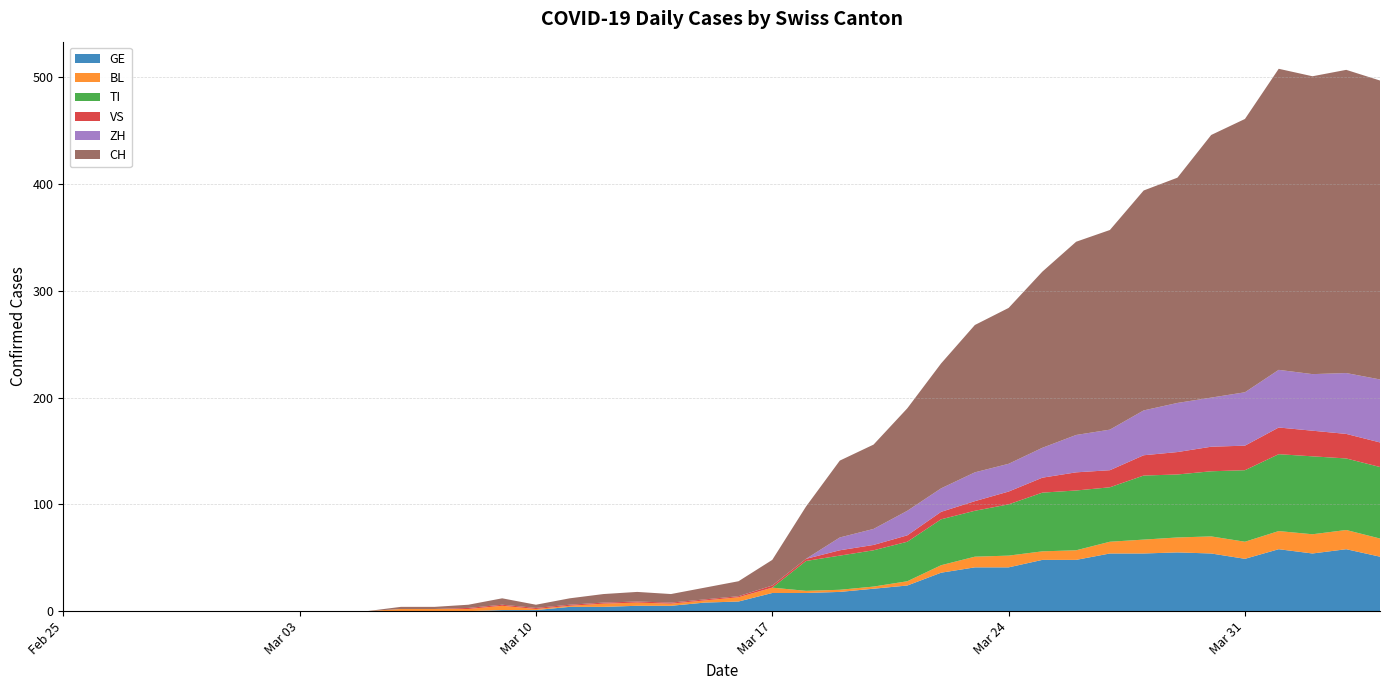

Reading right to left, what are all the values shown in this chart?

GE: 2020-04-04=51	2020-04-03=58	2020-04-02=54	2020-04-01=58	2020-03-31=49	2020-03-30=54	2020-03-29=55	2020-03-28=54	2020-03-27=54	2020-03-26=48	2020-03-25=48	2020-03-24=41	2020-03-23=41	2020-03-22=36	2020-03-21=24	2020-03-20=21	2020-03-19=18	2020-03-18=17	2020-03-17=17	2020-03-16=9	2020-03-15=8	2020-03-14=5	2020-03-13=5	2020-03-12=4	2020-03-11=4	2020-03-10=1	2020-03-09=1	2020-03-08=0	2020-03-07=0	2020-03-06=0	2020-03-05=0	2020-03-04=0	2020-03-03=0	2020-03-02=0	2020-03-01=0	2020-02-29=0	2020-02-28=0	2020-02-27=0	2020-02-26=0	2020-02-25=0
BL: 2020-04-04=17	2020-04-03=18	2020-04-02=18	2020-04-01=17	2020-03-31=16	2020-03-30=16	2020-03-29=14	2020-03-28=13	2020-03-27=11	2020-03-26=9	2020-03-25=8	2020-03-24=11	2020-03-23=10	2020-03-22=7	2020-03-21=4	2020-03-20=2	2020-03-19=2	2020-03-18=2	2020-03-17=5	2020-03-16=4	2020-03-15=2	2020-03-14=2	2020-03-13=3	2020-03-12=3	2020-03-11=1	2020-03-10=1	2020-03-09=4	2020-03-08=2	2020-03-07=2	2020-03-06=2	2020-03-05=0	2020-03-04=0	2020-03-03=0	2020-03-02=0	2020-03-01=0	2020-02-29=0	2020-02-28=0	2020-02-27=0	2020-02-26=0	2020-02-25=0
TI: 2020-04-04=67	2020-04-03=67	2020-04-02=73	2020-04-01=72	2020-03-31=67	2020-03-30=61	2020-03-29=59	2020-03-28=60	2020-03-27=51	2020-03-26=56	2020-03-25=55	2020-03-24=48	2020-03-23=43	2020-03-22=43	2020-03-21=37	2020-03-20=34	2020-03-19=32	2020-03-18=28	2020-03-17=0	2020-03-16=0	2020-03-15=0	2020-03-14=0	2020-03-13=0	2020-03-12=0	2020-03-11=0	2020-03-10=0	2020-03-09=0	2020-03-08=0	2020-03-07=0	2020-03-06=0	2020-03-05=0	2020-03-04=0	2020-03-03=0	2020-03-02=0	2020-03-01=0	2020-02-29=0	2020-02-28=0	2020-02-27=0	2020-02-26=0	2020-02-25=0
VS: 2020-04-04=23	2020-04-03=23	2020-04-02=24	2020-04-01=25	2020-03-31=23	2020-03-30=23	2020-03-29=21	2020-03-28=19	2020-03-27=16	2020-03-26=17	2020-03-25=14	2020-03-24=12	2020-03-23=9	2020-03-22=7	2020-03-21=6	2020-03-20=5	2020-03-19=5	2020-03-18=2	2020-03-17=2	2020-03-16=1	2020-03-15=1	2020-03-14=1	2020-03-13=1	2020-03-12=1	2020-03-11=1	2020-03-10=1	2020-03-09=1	2020-03-08=1	2020-03-07=0	2020-03-06=0	2020-03-05=0	2020-03-04=0	2020-03-03=0	2020-03-02=0	2020-03-01=0	2020-02-29=0	2020-02-28=0	2020-02-27=0	2020-02-26=0	2020-02-25=0
ZH: 2020-04-04=59	2020-04-03=57	2020-04-02=53	2020-04-01=54	2020-03-31=50	2020-03-30=46	2020-03-29=46	2020-03-28=42	2020-03-27=38	2020-03-26=35	2020-03-25=28	2020-03-24=26	2020-03-23=27	2020-03-22=22	2020-03-21=23	2020-03-20=15	2020-03-19=12	2020-03-18=0	2020-03-17=0	2020-03-16=0	2020-03-15=0	2020-03-14=0	2020-03-13=0	2020-03-12=0	2020-03-11=0	2020-03-10=0	2020-03-09=0	2020-03-08=0	2020-03-07=0	2020-03-06=0	2020-03-05=0	2020-03-04=0	2020-03-03=0	2020-03-02=0	2020-03-01=0	2020-02-29=0	2020-02-28=0	2020-02-27=0	2020-02-26=0	2020-02-25=0
CH: 2020-04-04=280	2020-04-03=284	2020-04-02=279	2020-04-01=282	2020-03-31=256	2020-03-30=246	2020-03-29=211	2020-03-28=206	2020-03-27=187	2020-03-26=181	2020-03-25=165	2020-03-24=146	2020-03-23=138	2020-03-22=117	2020-03-21=96	2020-03-20=79	2020-03-19=72	2020-03-18=49	2020-03-17=24	2020-03-16=14	2020-03-15=11	2020-03-14=8	2020-03-13=9	2020-03-12=8	2020-03-11=6	2020-03-10=3	2020-03-09=6	2020-03-08=3	2020-03-07=2	2020-03-06=2	2020-03-05=0	2020-03-04=0	2020-03-03=0	2020-03-02=0	2020-03-01=0	2020-02-29=0	2020-02-28=0	2020-02-27=0	2020-02-26=0	2020-02-25=0